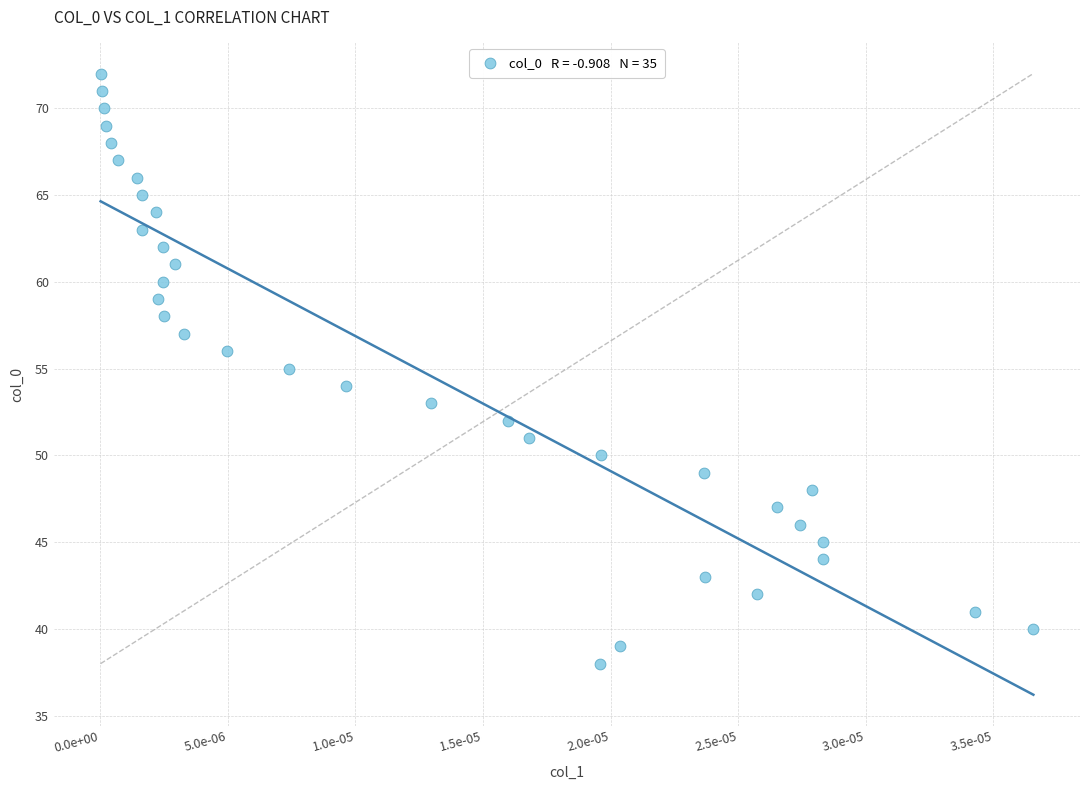

What is the range of Y values (max minus min)?

34